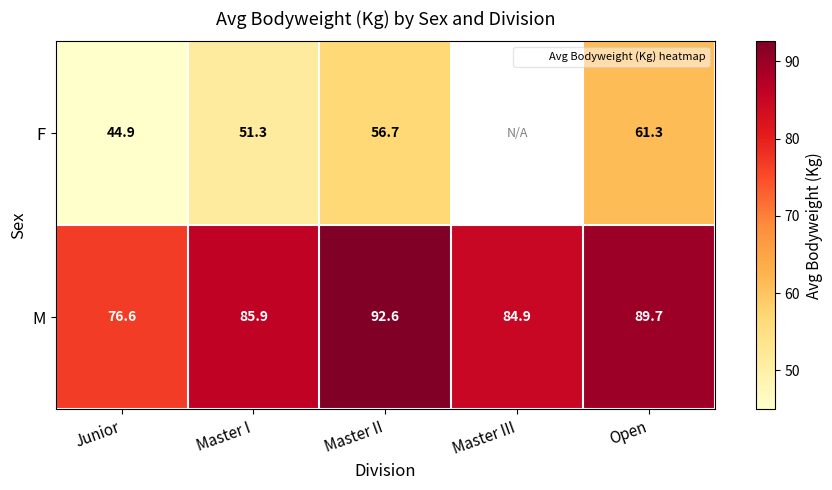

Between Master I and Master II, which series saw the biggest shift?

M